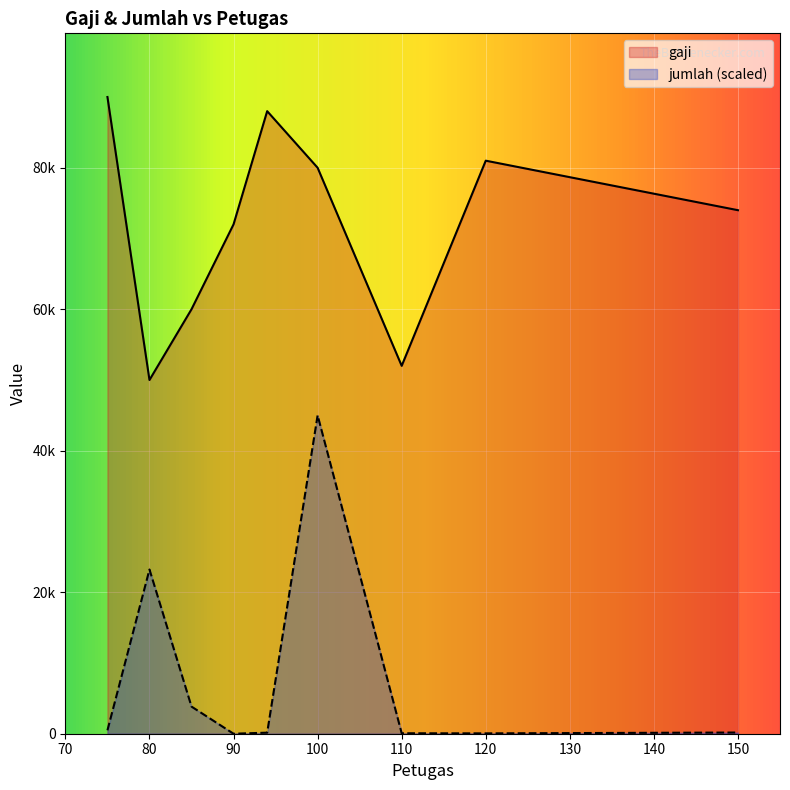

How many data points in gaji are less than 74000?

4